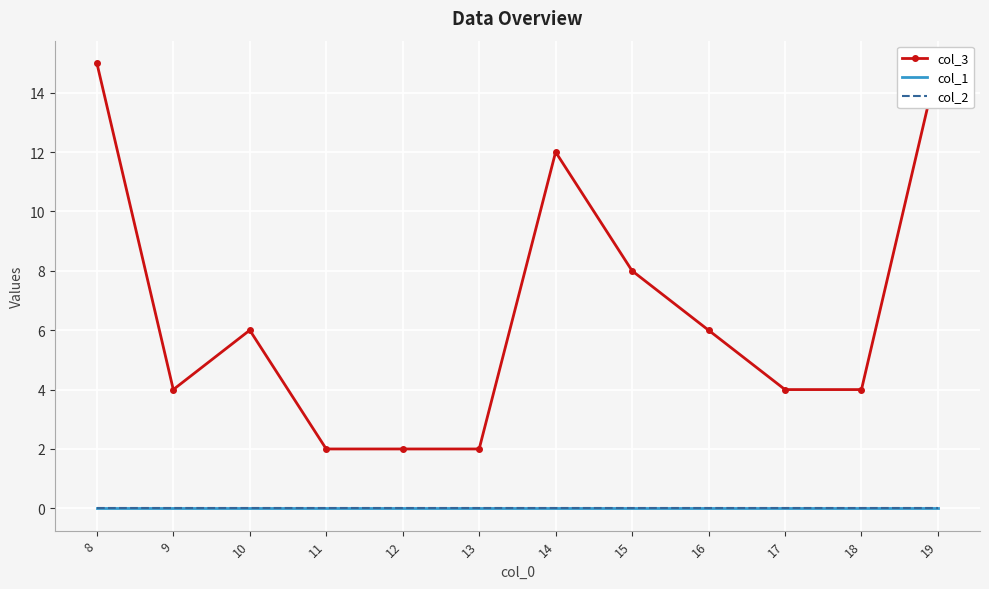

Which series has the largest total across all categories?

col_3